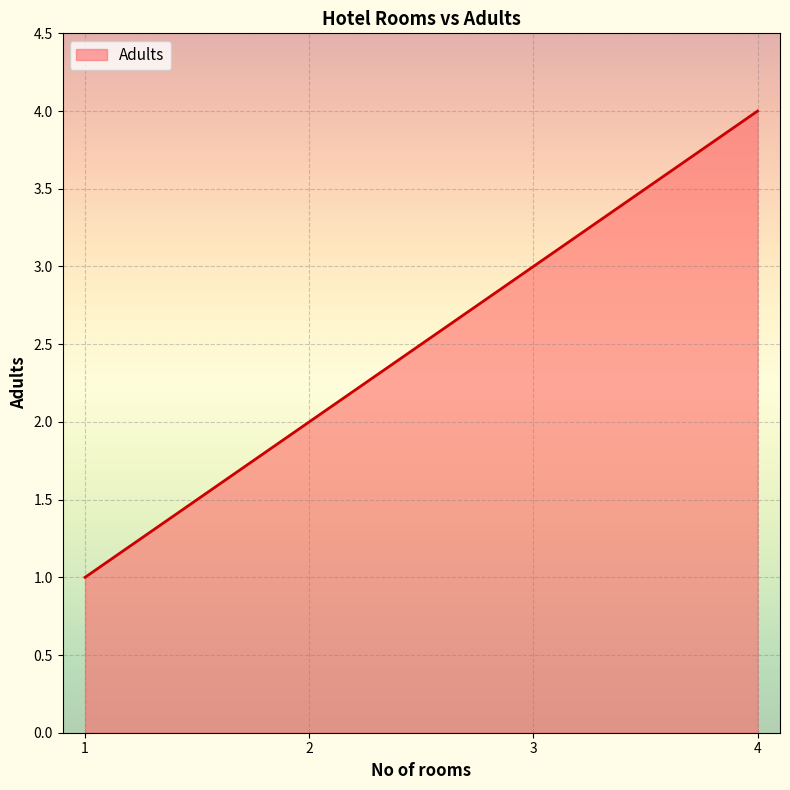

What is the minimum value shown in the chart?

1.0